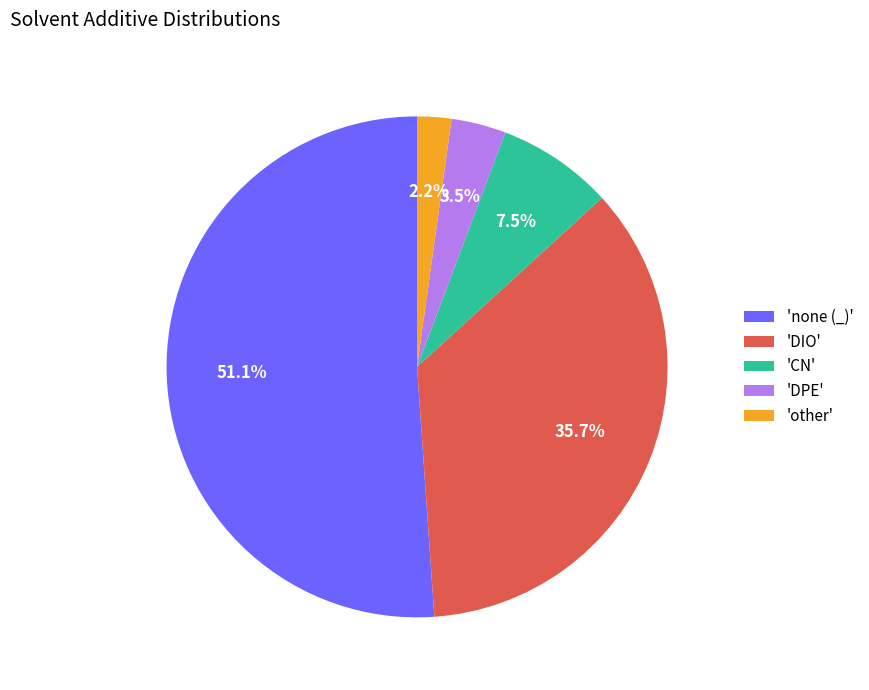

Between 'CN' and 'other', which is larger?

'CN'